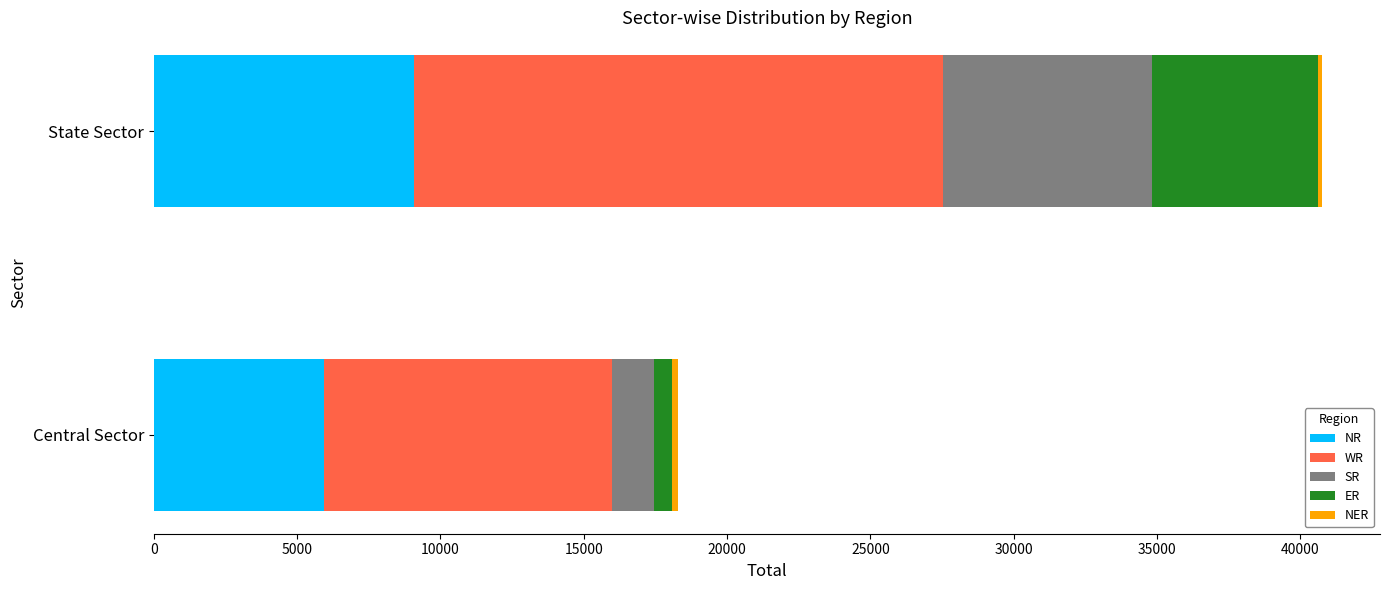

At which category is the sum across all series the highest?

State Sector